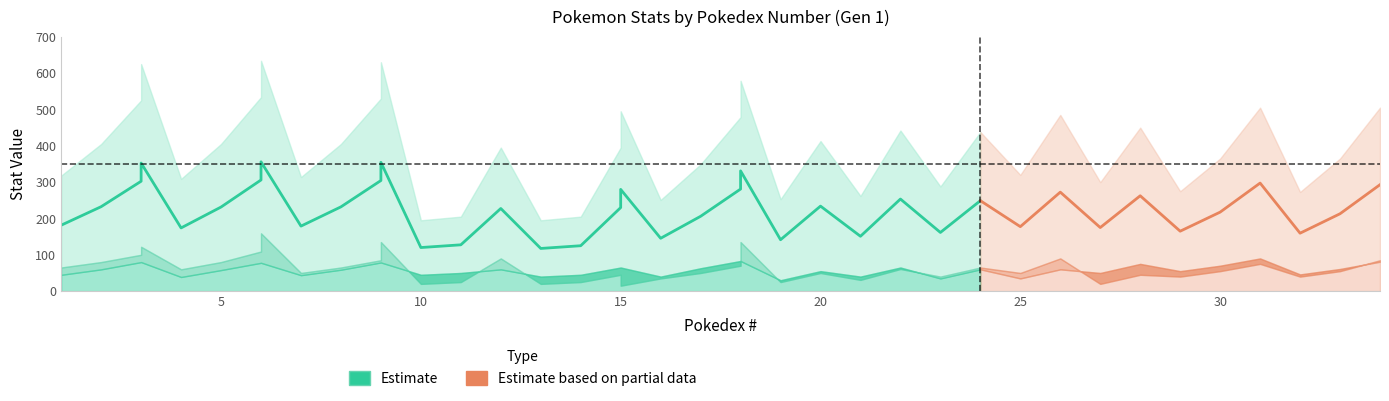

Where is the first local minimum for Defense?

4